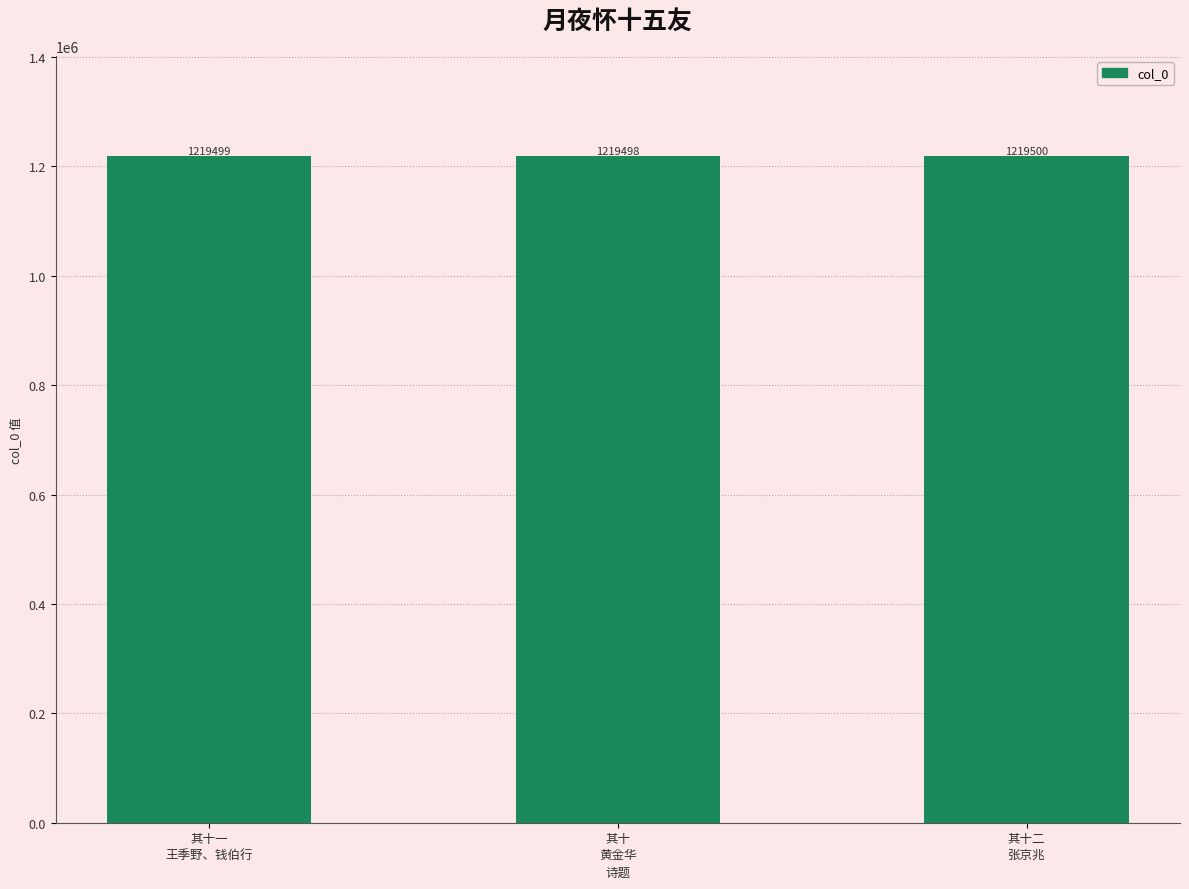

What is the maximum value shown in the chart?

1219500